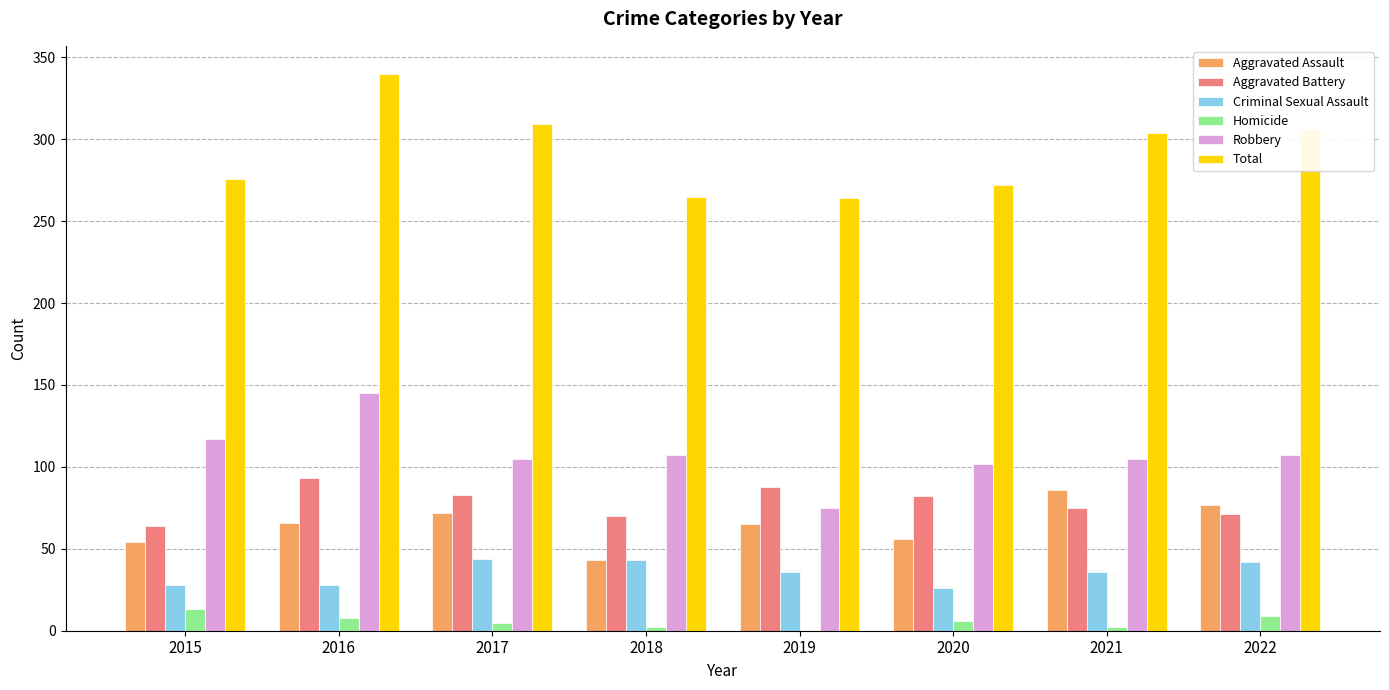

Between 2018 and 2021, which series saw the biggest shift?

Aggravated Assault